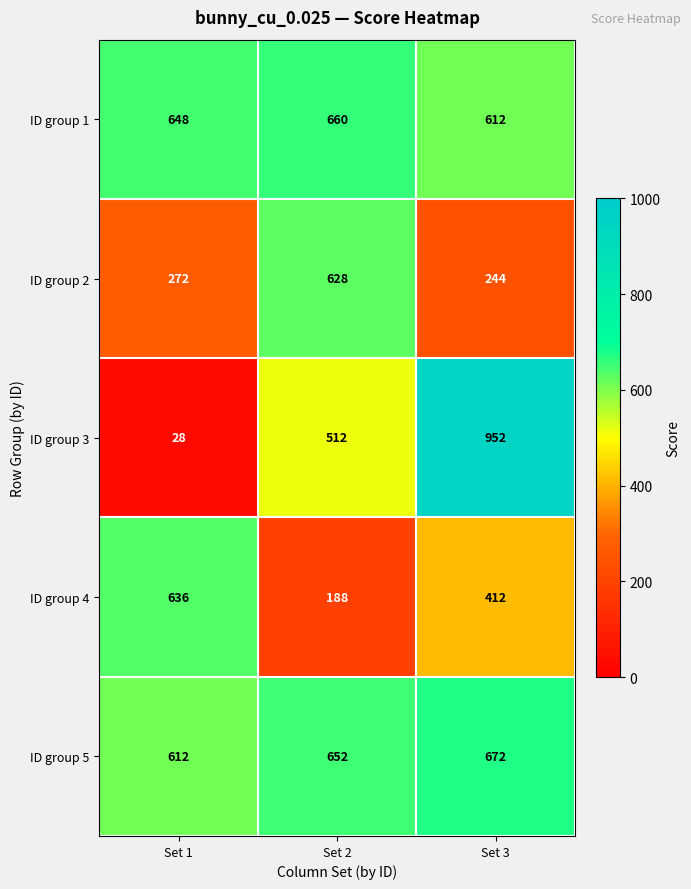

Which series has the largest range (max minus min)?

ID group 3